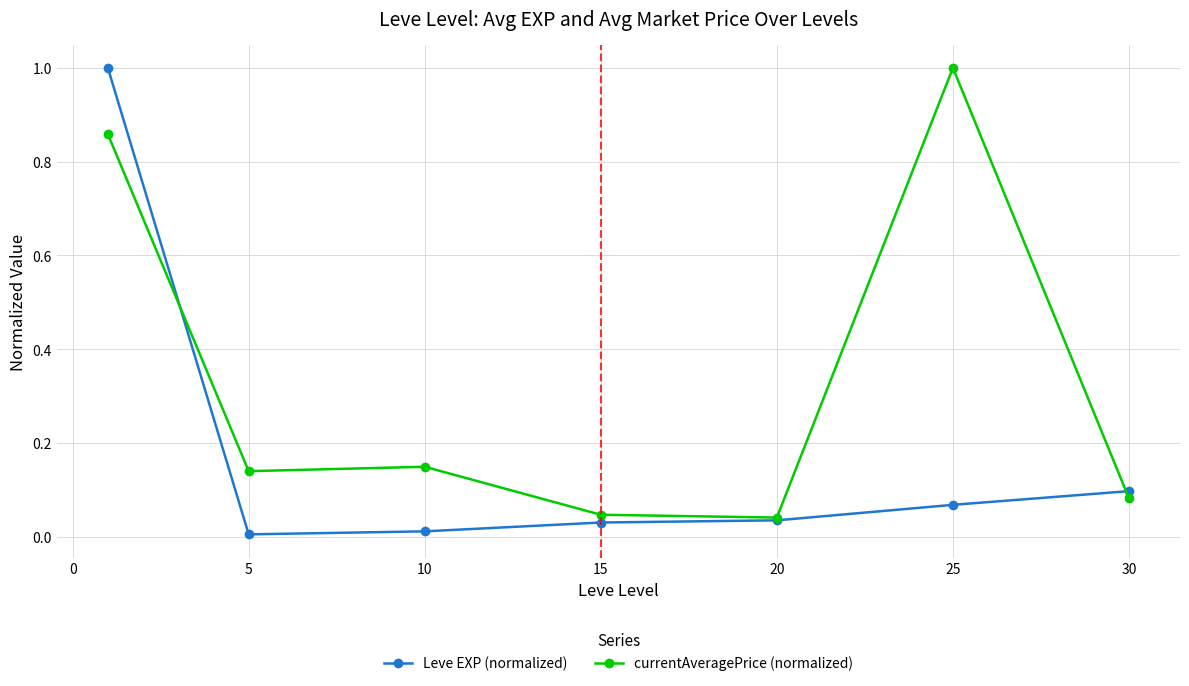

Which series has the largest total across all categories?

currentAveragePrice (normalized)